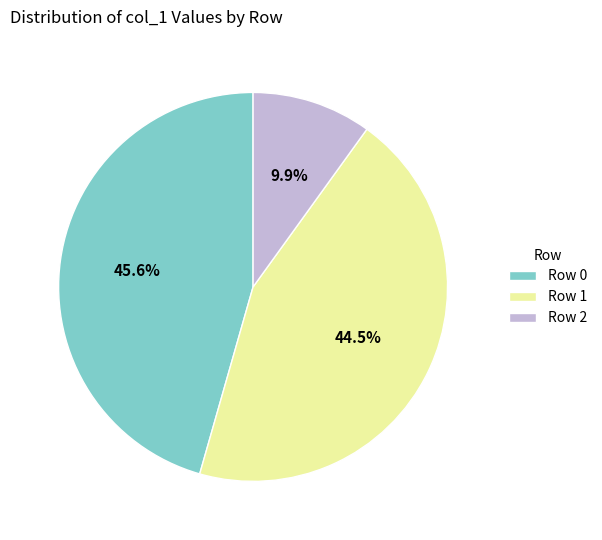

Is it true that Row 0 is 46% of the pie?

True